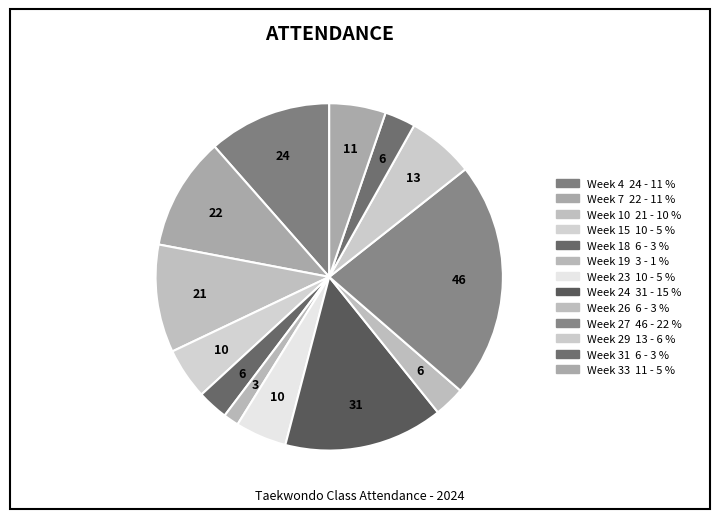

How many slices are in this pie chart?

13